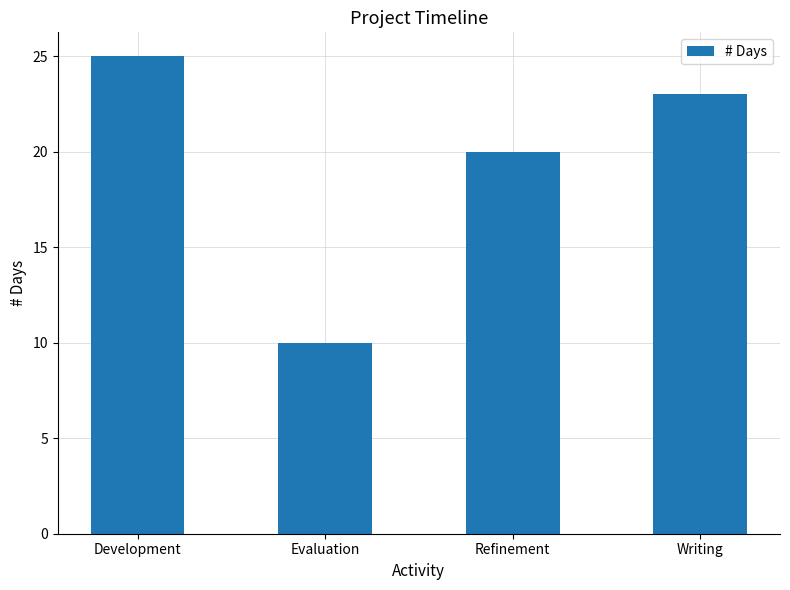

How many values are between 20 and 25?

3